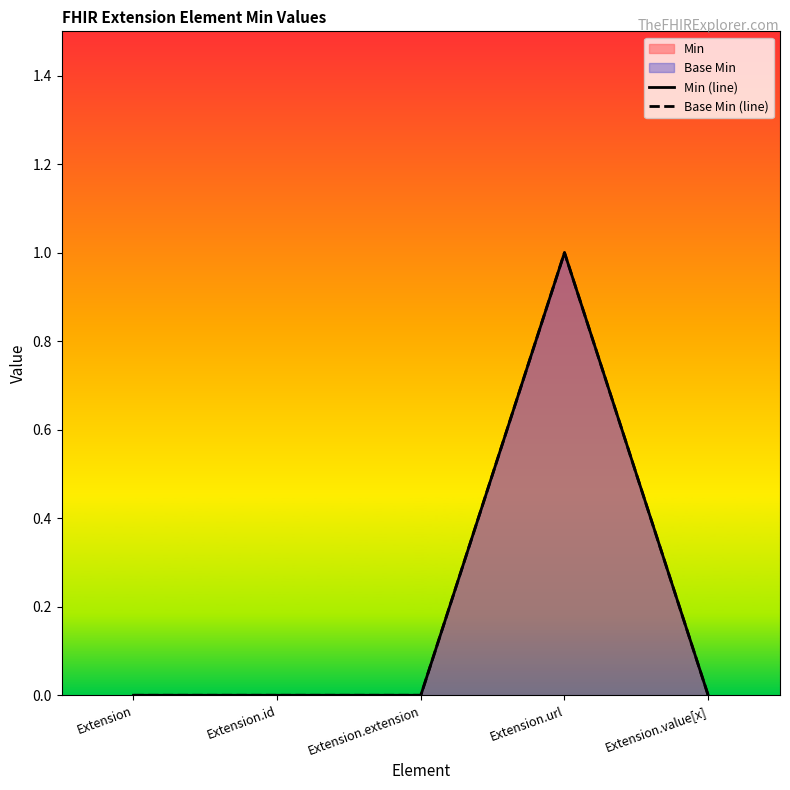

List the labels in order of Min (line) value, largest first.

Extension.url, Extension, Extension.id, Extension.extension, Extension.value[x]